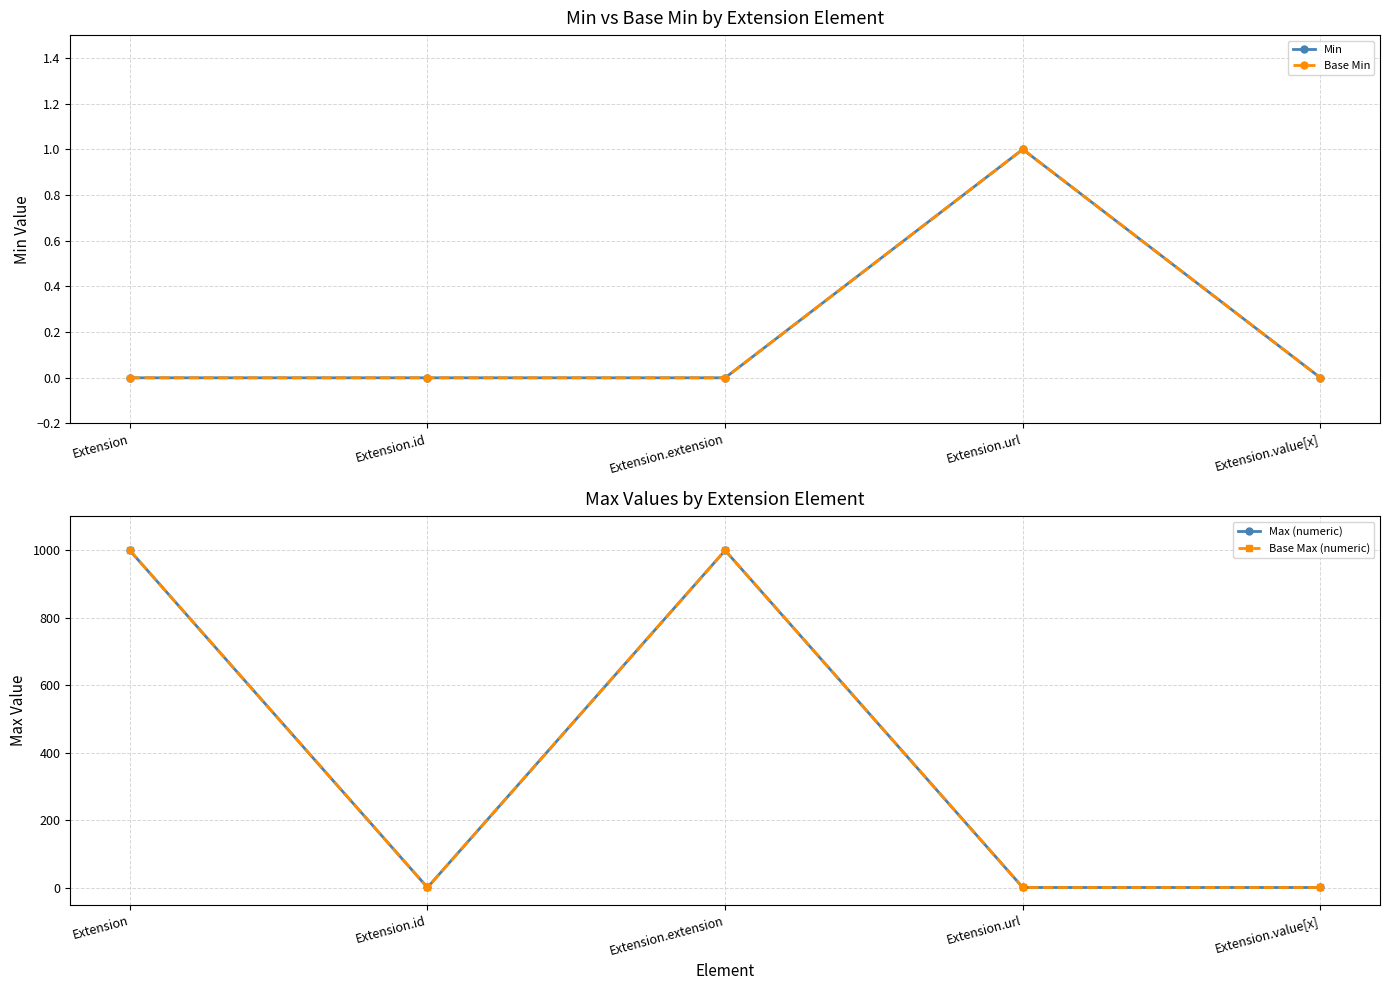

Is it true that Base Min equals 1 at Extension.extension?

False